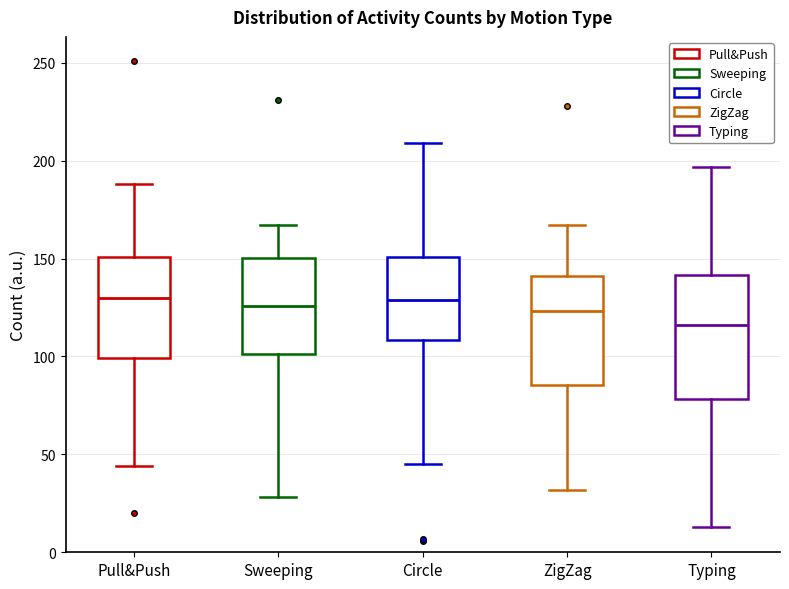

Which box has the lowest median line?

Typing